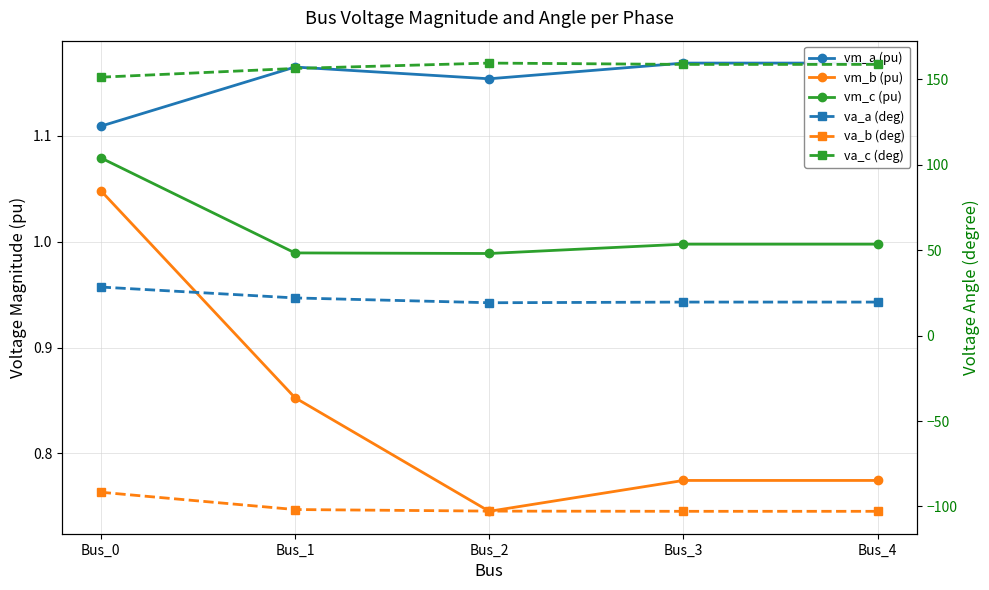

What are all the series names shown in the legend?

vm_a (pu), vm_b (pu), vm_c (pu), va_a (deg), va_b (deg), va_c (deg)